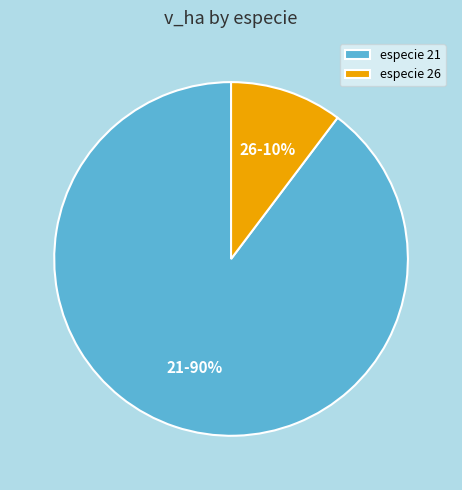

To the nearest percent, what portion does 21 represent?

90%